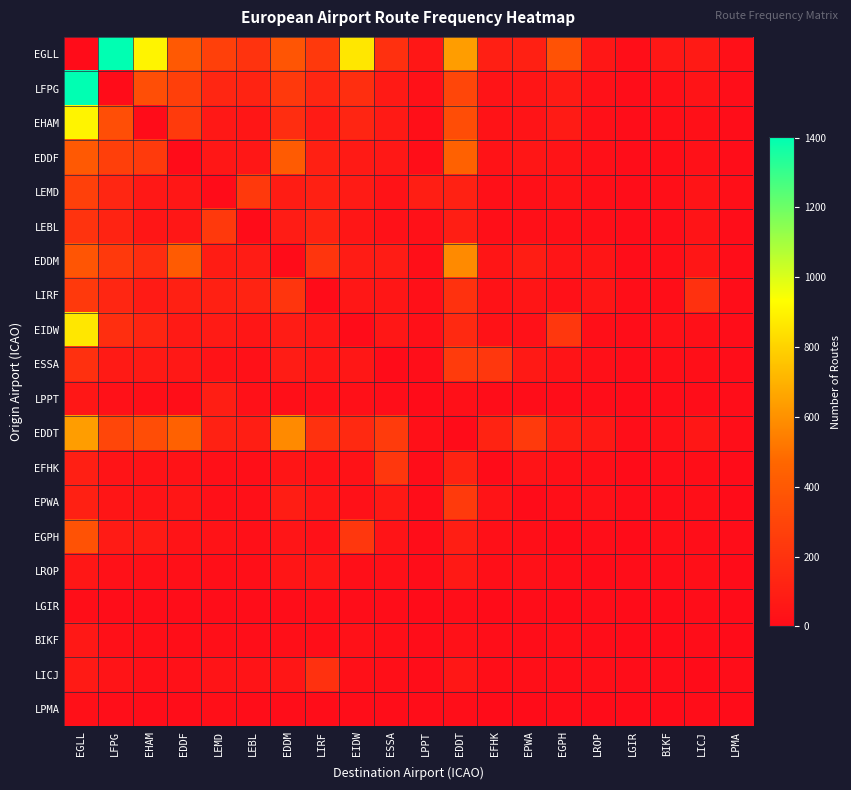

Which series has the largest total across all categories?

EGLL